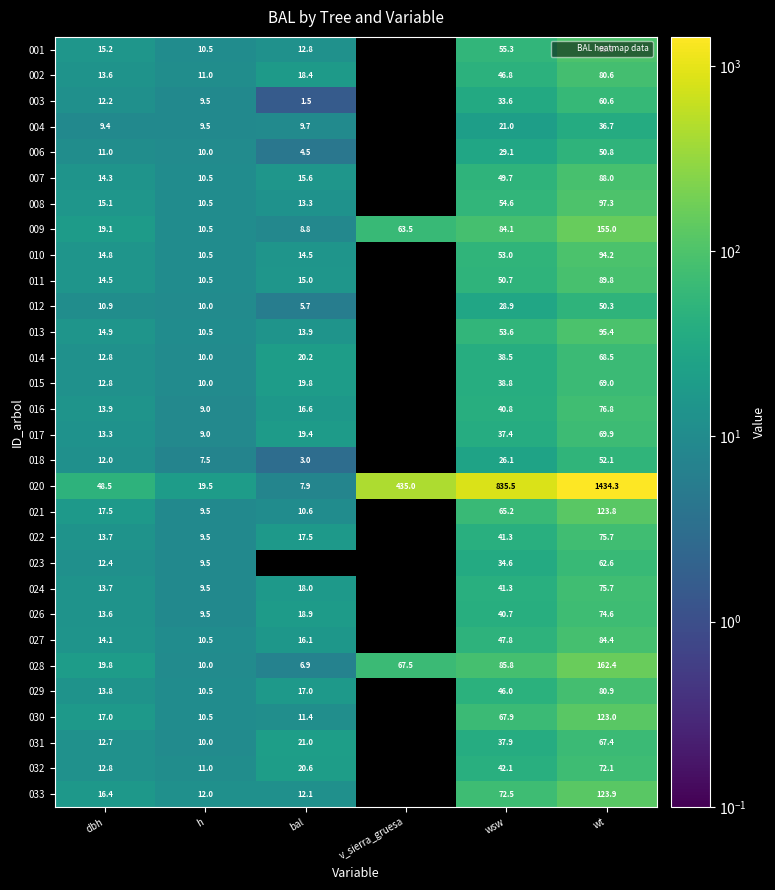

What is the difference between the maximum and minimum values in the 002 series?

69.6